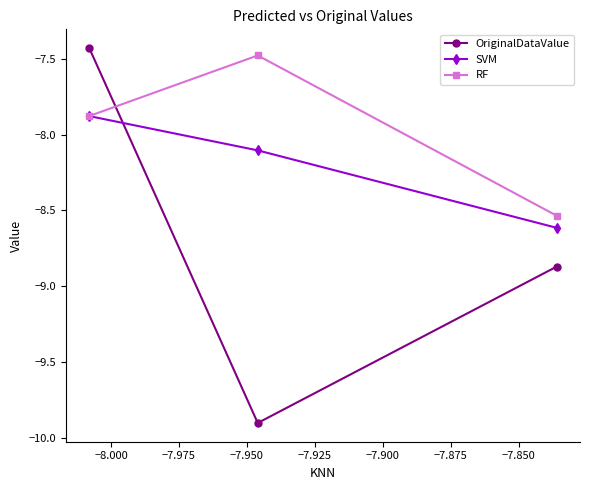

Which series has the largest range (max minus min)?

OriginalDataValue